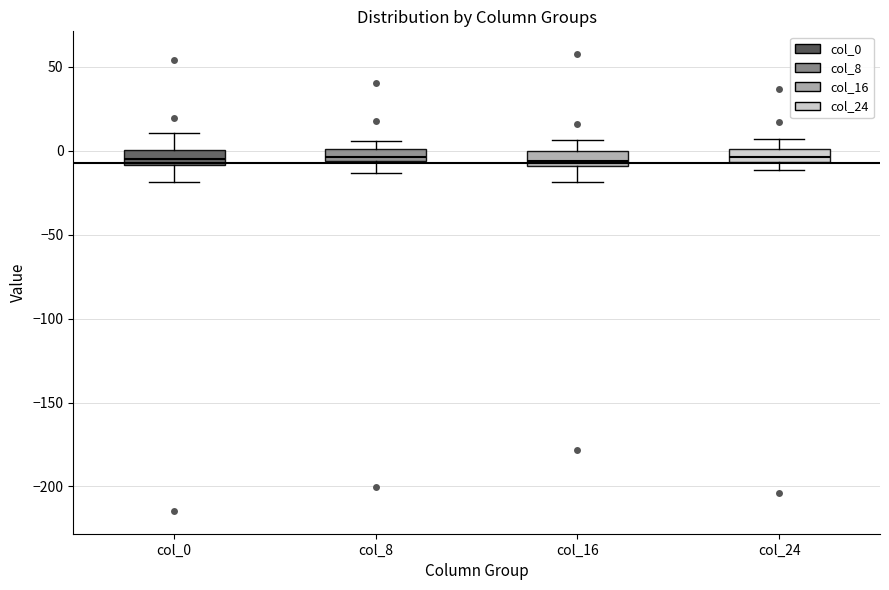

Where is the upper edge of the box for col_8 on the y-axis? The values are not printed on the chart, so give them approximately, as read against the axis.

0